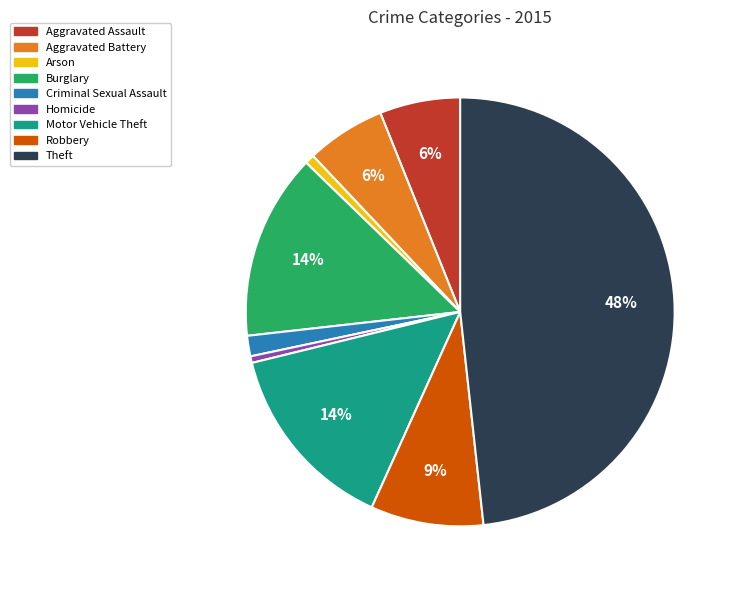

Is Motor Vehicle Theft the majority of the pie?

No